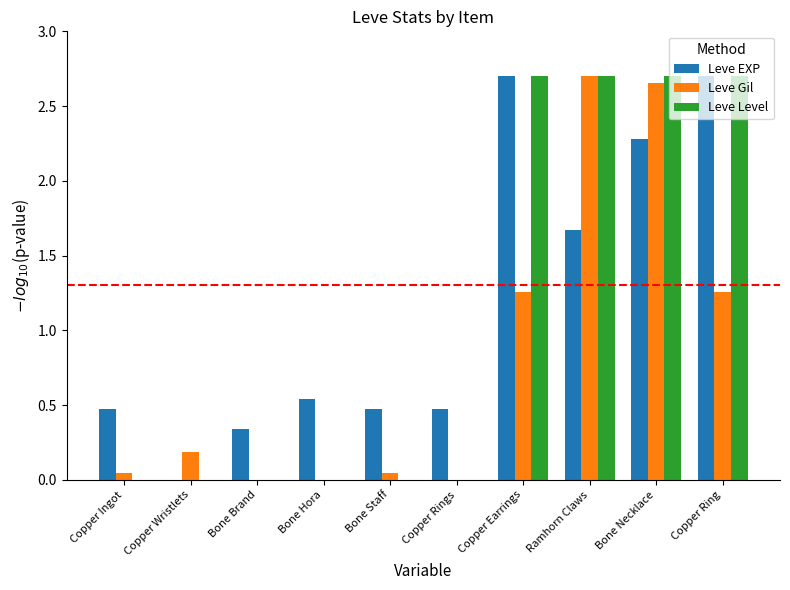

Is the value of Leve Level at Ramhorn Claws greater than the value of Leve EXP at Bone Hora?

Yes